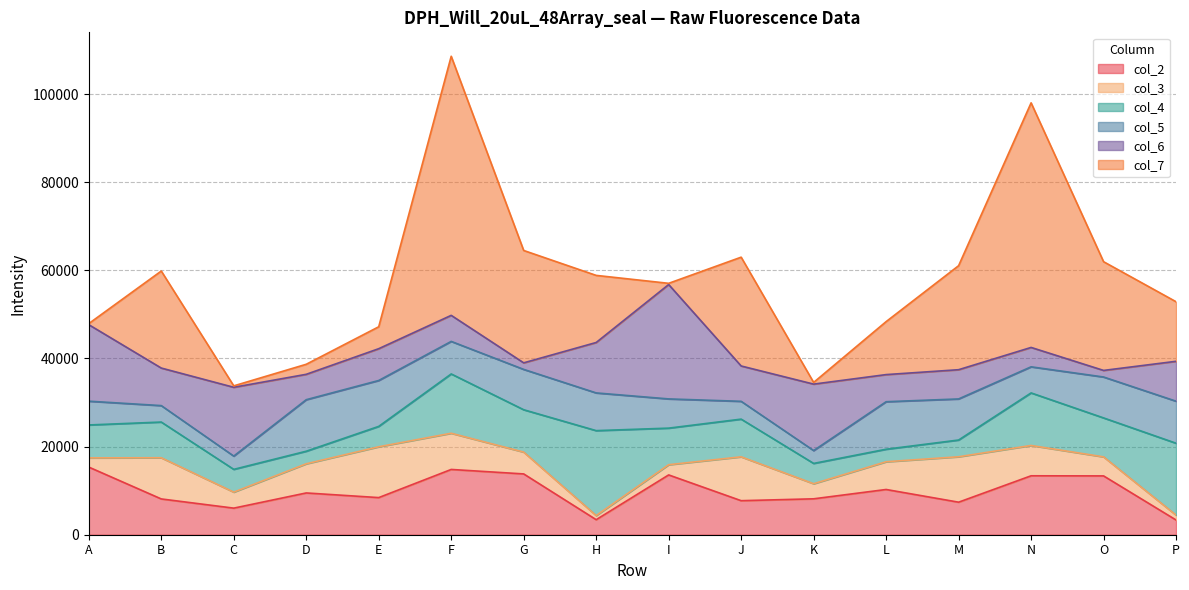

What is the difference between the col_5 values at P and M?

219